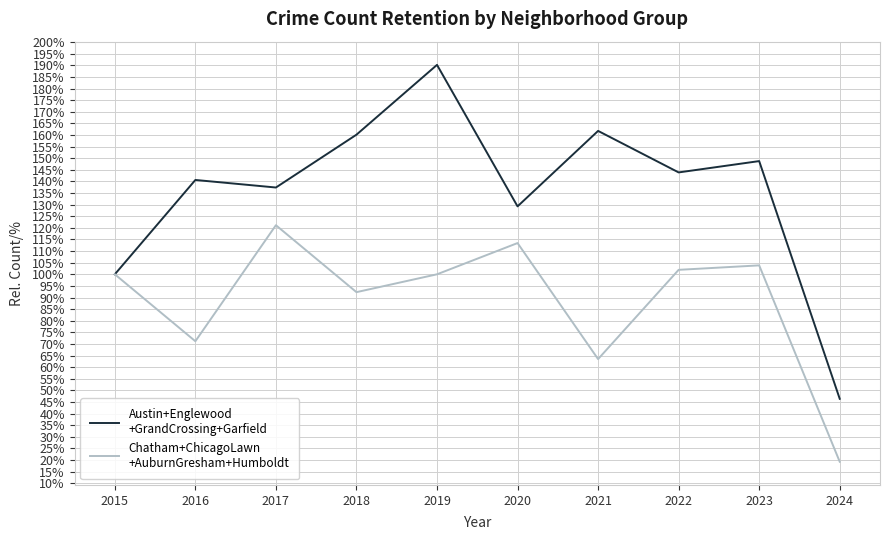

What is the total value across all series at 2017?

258.6